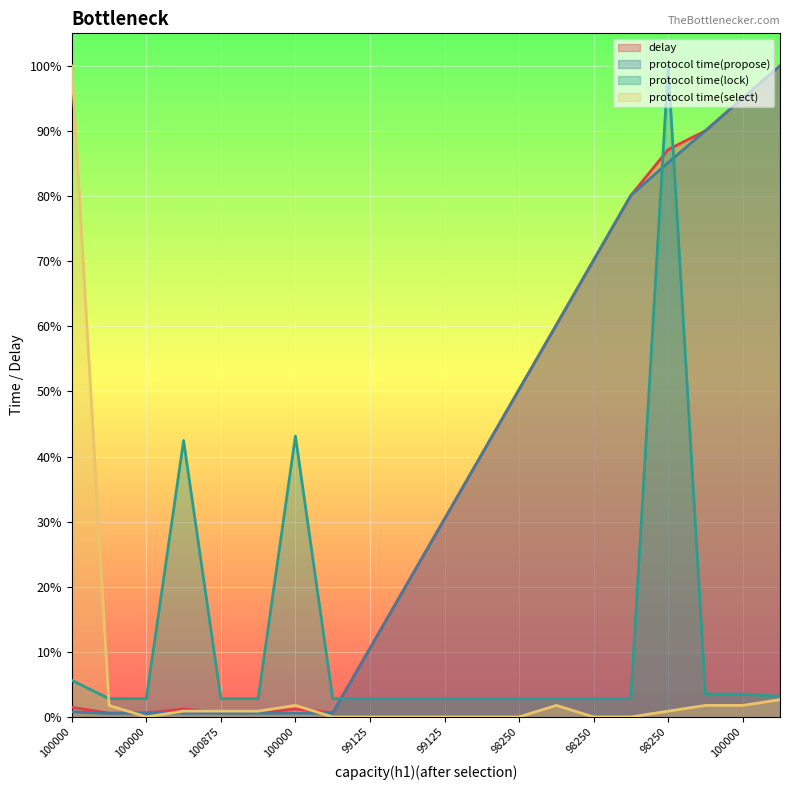

Reading left to right, extract all data points from this chart.

delay: 0.0	0.0	0.0	0.0	0.0	0.0	0.0	0.0	0.1	0.2	0.3	0.4	0.5	0.6	0.7	0.8	0.9	0.9	1.0	1.0
protocol time(propose): 0.0	0.0	0.0	0.0	0.0	0.0	0.0	0.0	0.1	0.2	0.3	0.4	0.5	0.6	0.7	0.8	0.9	0.9	1.0	1.0
protocol time(lock): 0.1	0.0	0.0	0.4	0.0	0.0	0.4	0.0	0.0	0.0	0.0	0.0	0.0	0.0	0.0	0.0	1.0	0.0	0.0	0.0
protocol time(select): 1.0	0.0	0.0	0.0	0.0	0.0	0.0	0.0	0.0	0.0	0.0	0.0	0.0	0.0	0.0	0.0	0.0	0.0	0.0	0.0